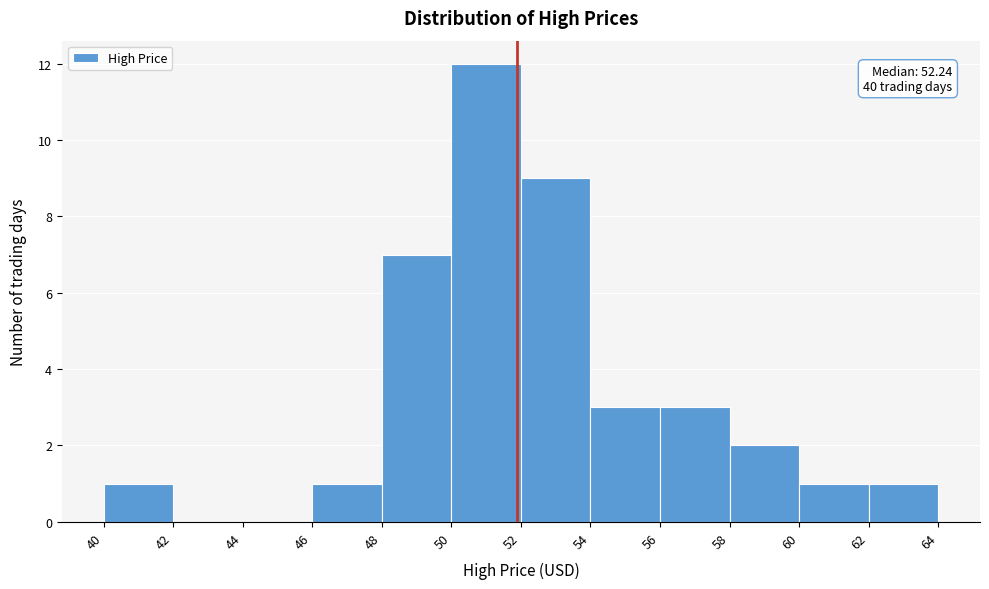

Reading left to right, transcribe all the data shown in this chart.

40=1	42=0	44=0	46=1	48=7	50=12	52=9	54=3	56=3	58=2	60=1	62=1